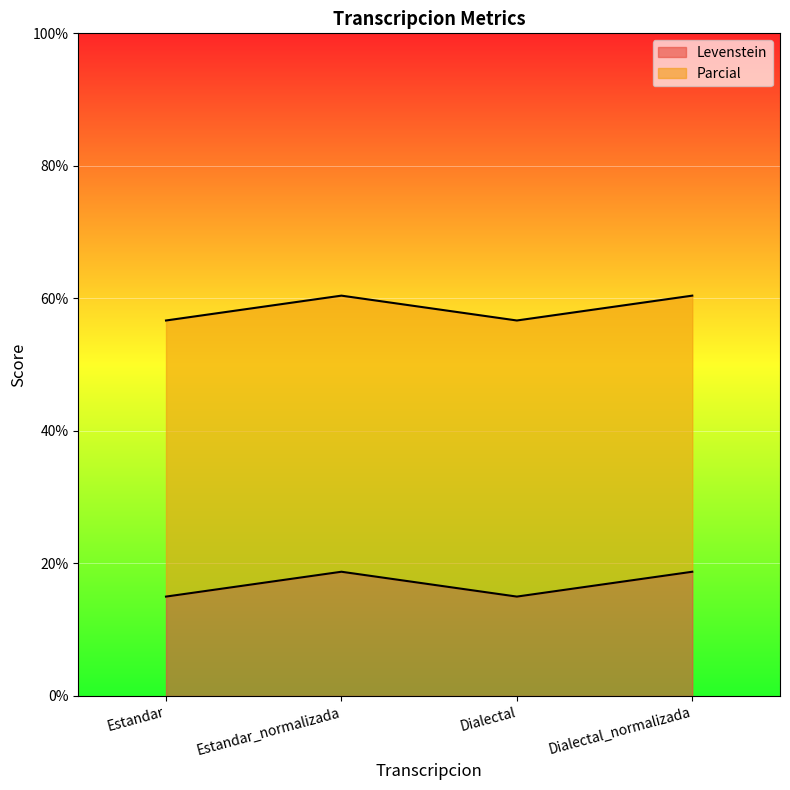

Rank the categories by value from lowest to highest.

Estandar, Dialectal, Estandar_normalizada, Dialectal_normalizada